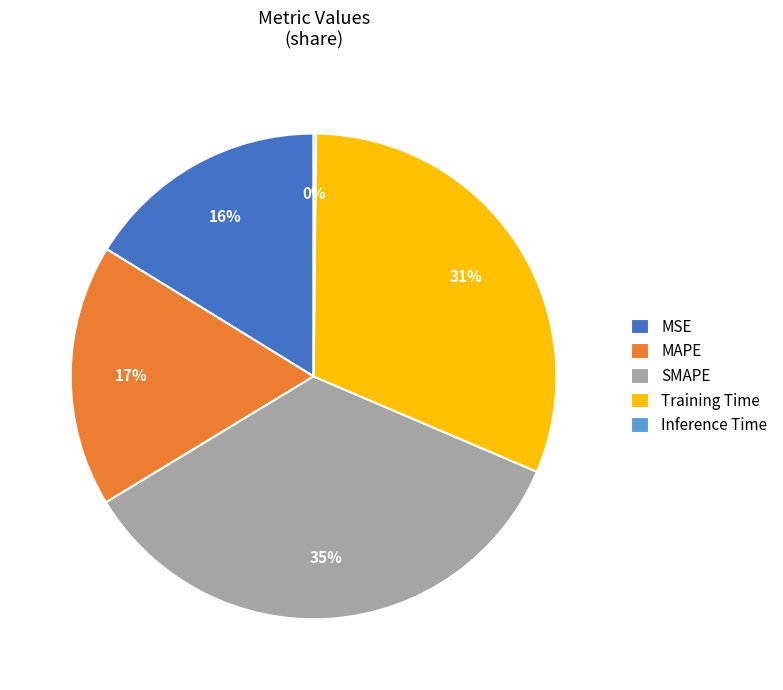

What is the largest slice in the pie chart?

SMAPE